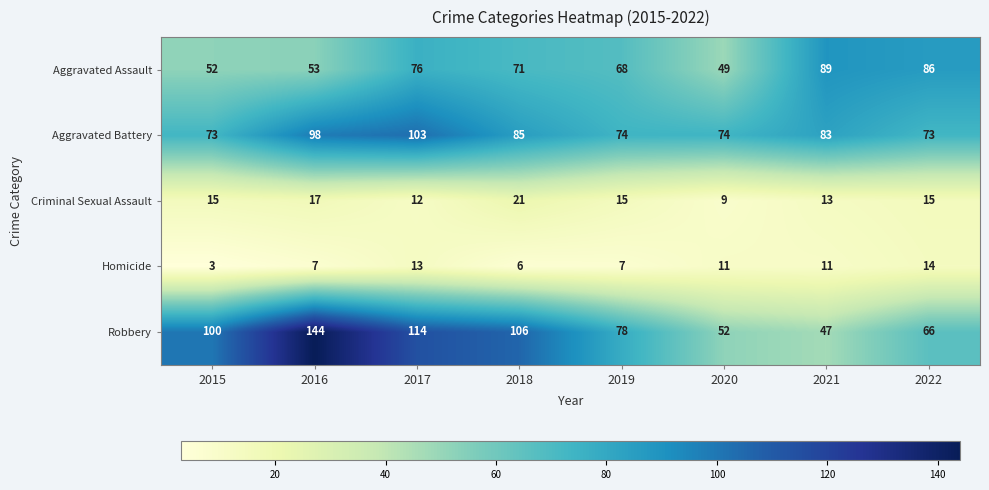

Is it true that Aggravated Assault equals 14 at 2016?

False